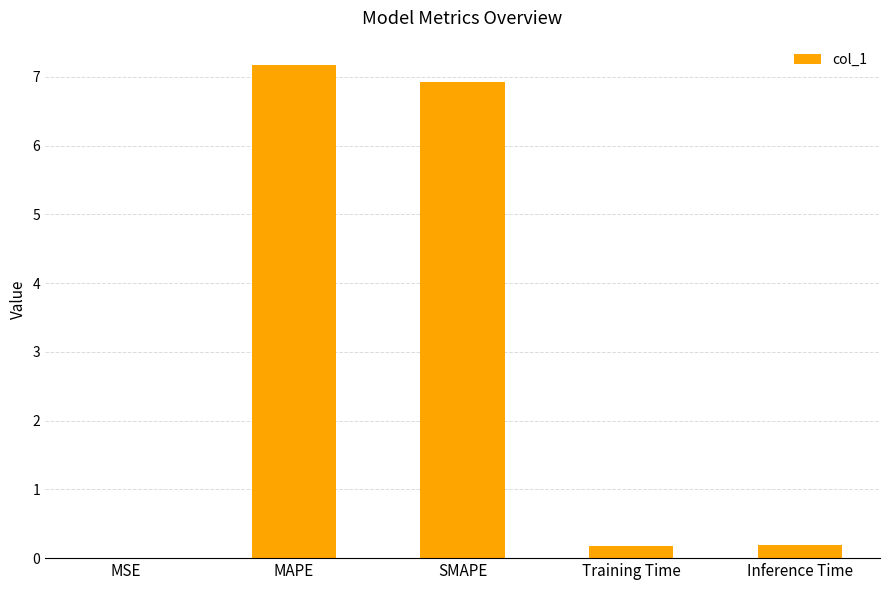

Approximately how many times larger is the value at SMAPE compared to MAPE?

1.0